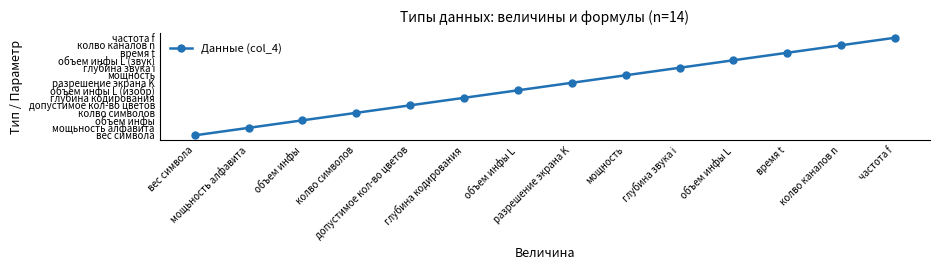

The chart shows a value of 1 at глубина кодирования. True or false?

False